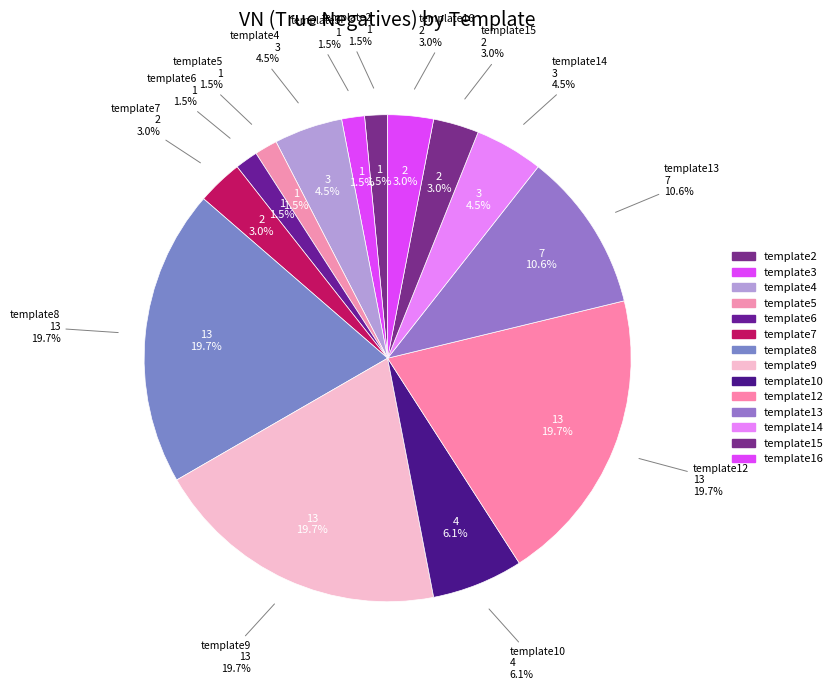

How much of the chart is everything except template18?

100.0%